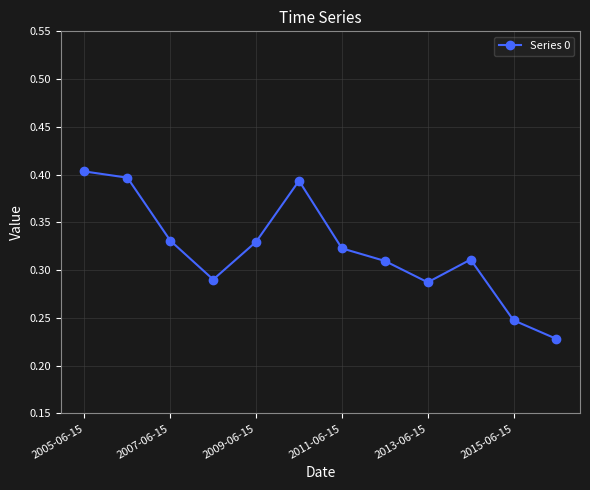

How many values are between 0 and 1?

12